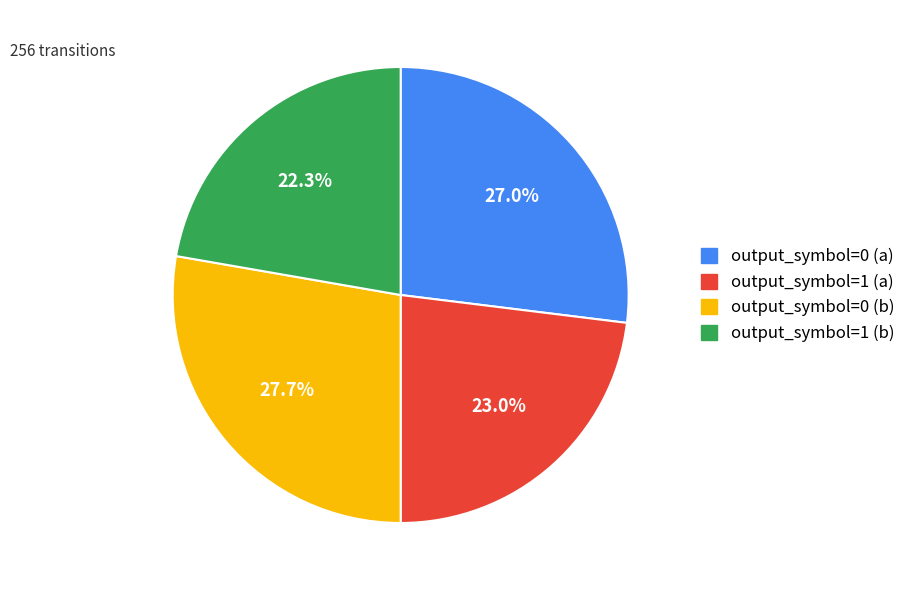

What percentage is the output_symbol=1 (a) slice, to the nearest percent?

23%